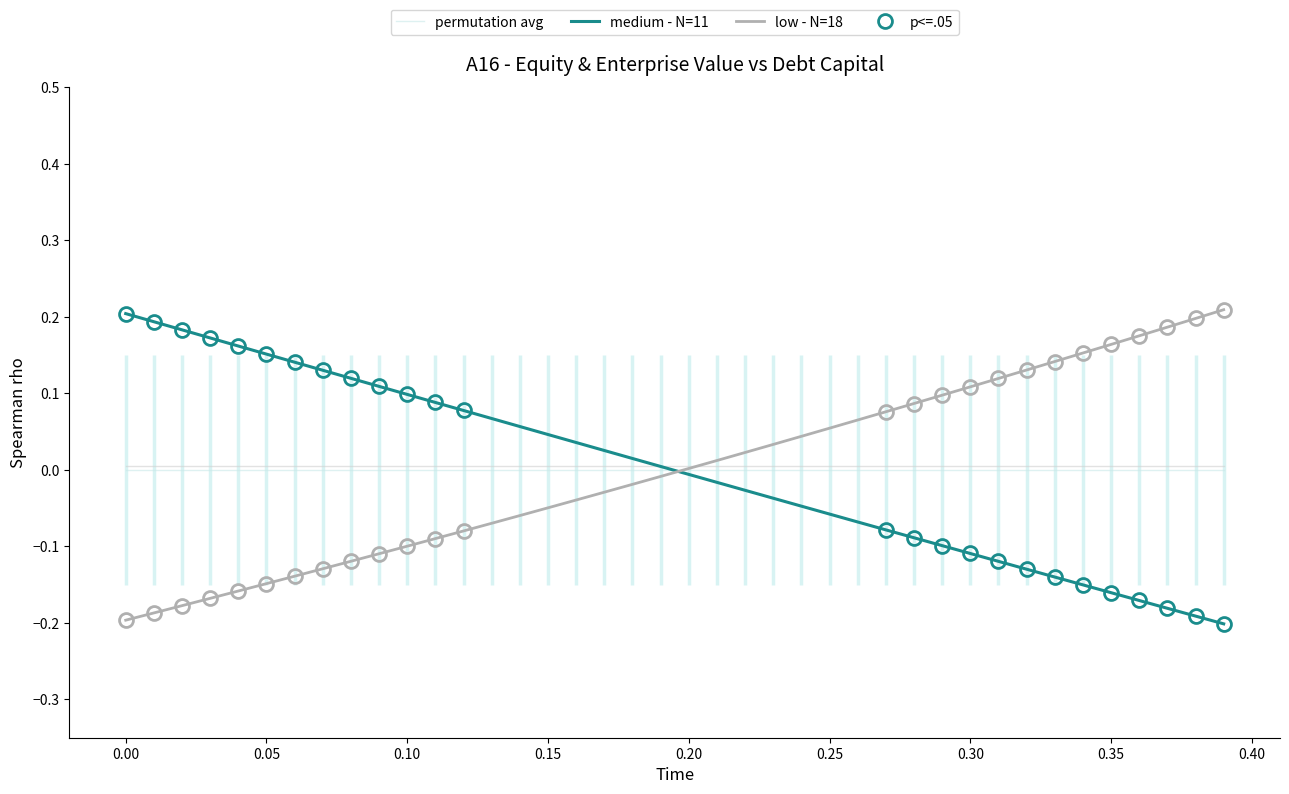

How many intersections are there between permutation avg and low - N=18?

1